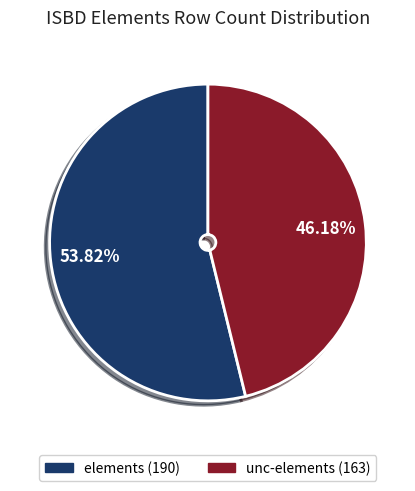

To the nearest percent, what is the average slice percentage?

50%